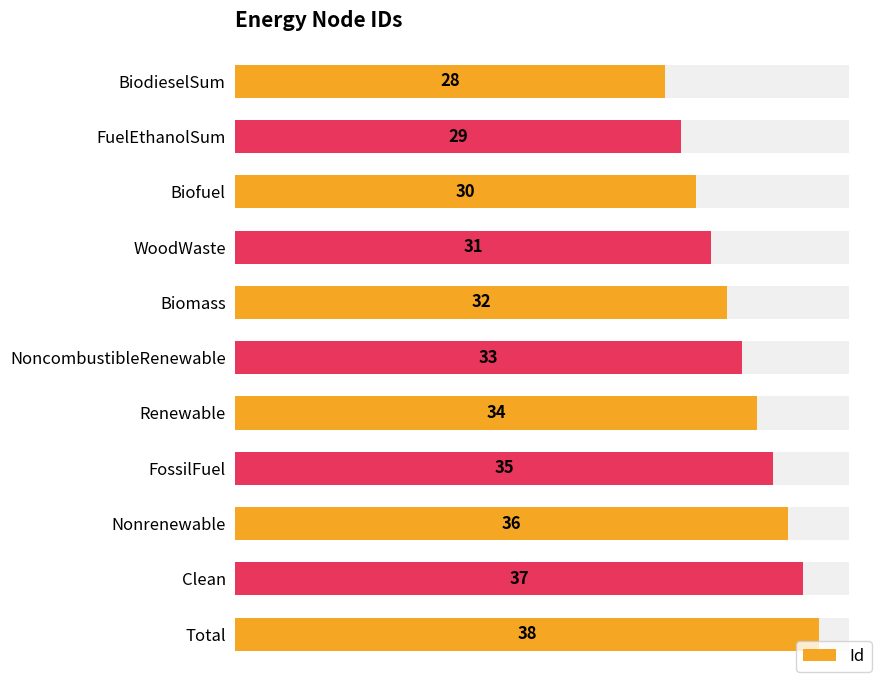

What is the difference between the maximum and minimum values?

10